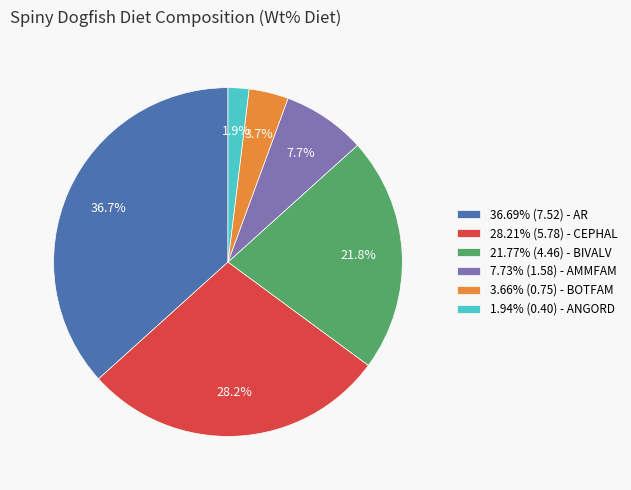

To the nearest percent, what is the average slice percentage?

17%